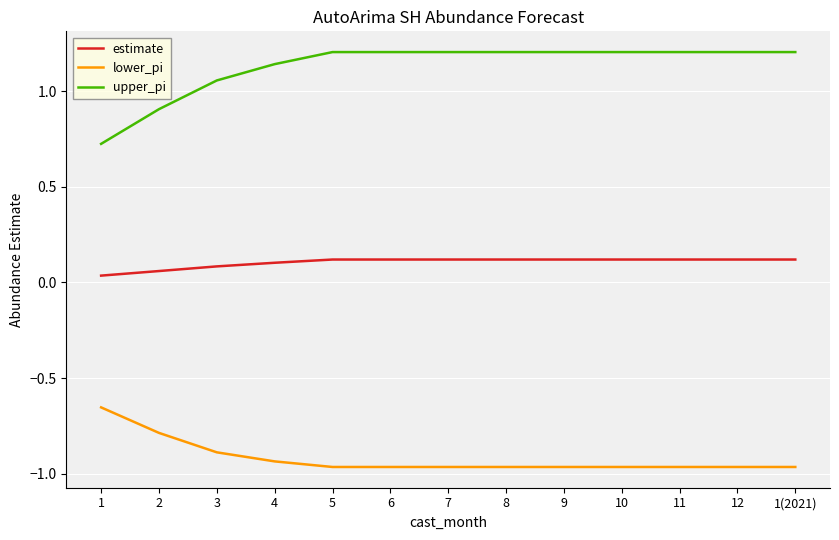

Between 3 and 7, which series saw the biggest shift?

upper_pi